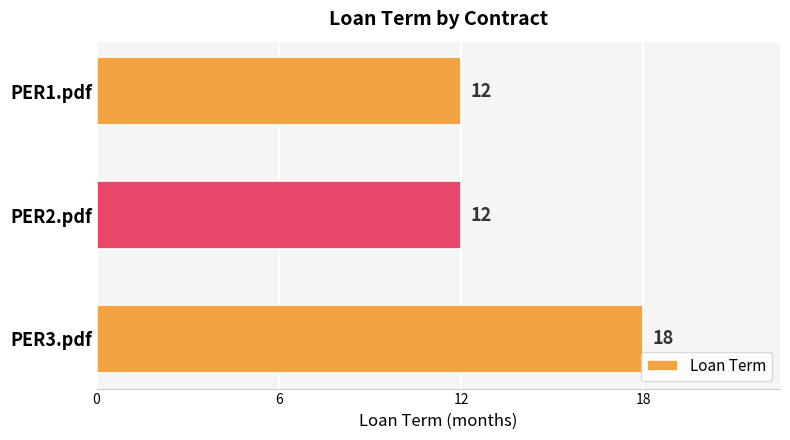

Reading top to bottom, extract all data points from this chart.

PER1.pdf=12	PER2.pdf=12	PER3.pdf=18